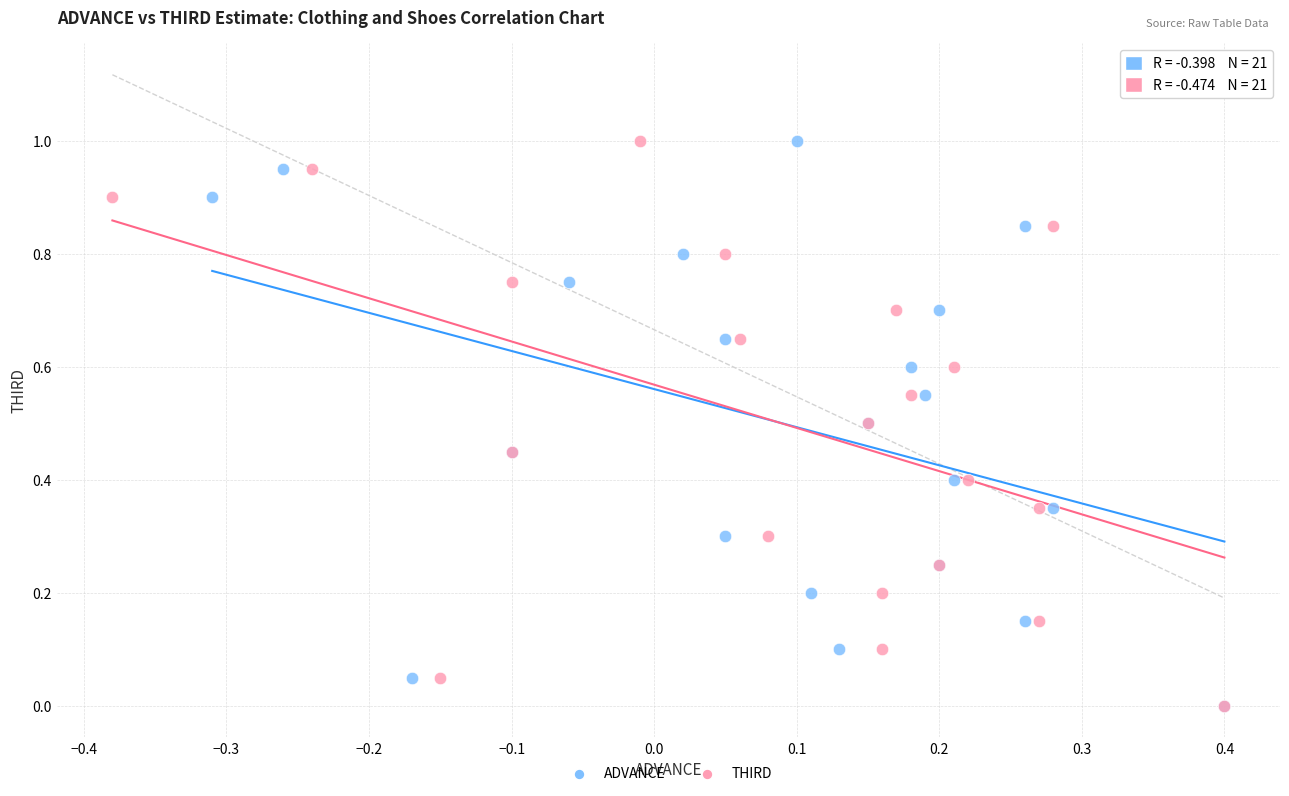

What are all the series names shown in the legend?

ADVANCE, THIRD